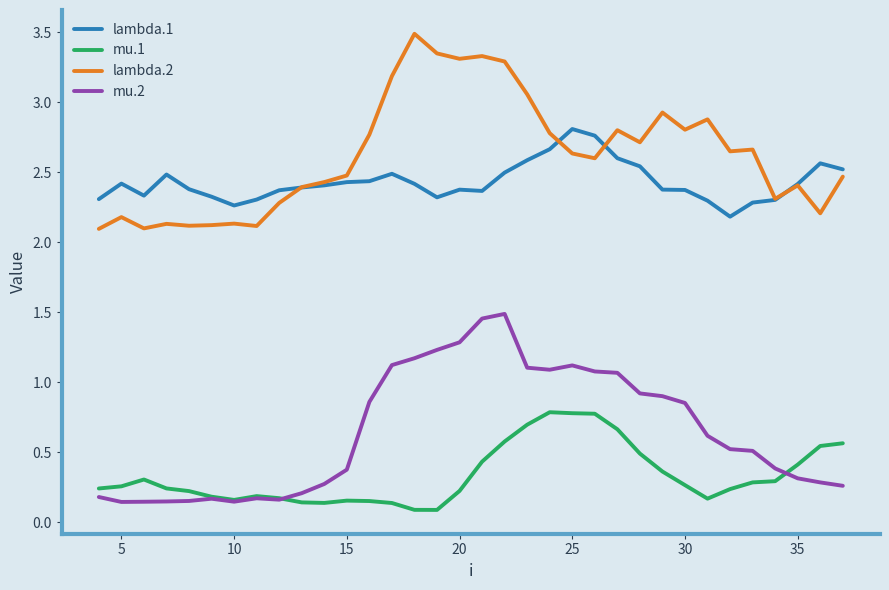

What is the greatest value displayed?

3.5